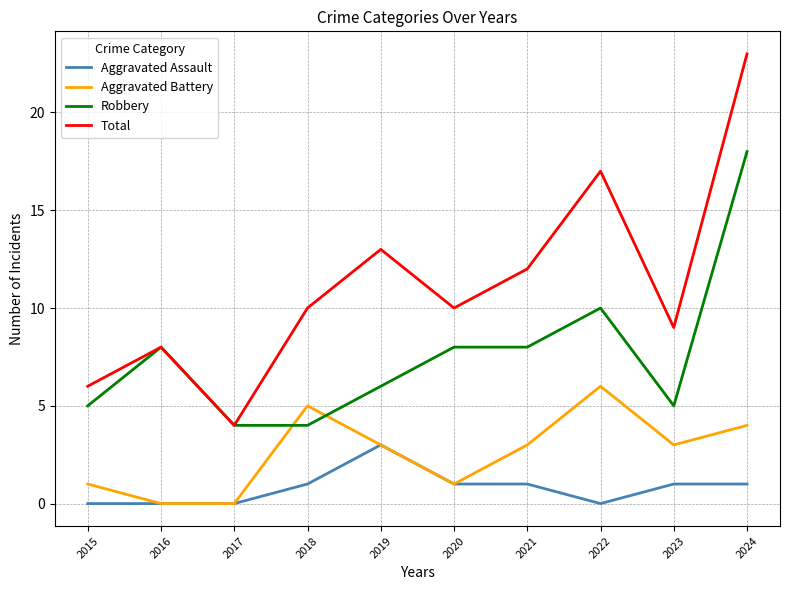

What is the difference between the second highest and second lowest values in the Aggravated Battery series?

5